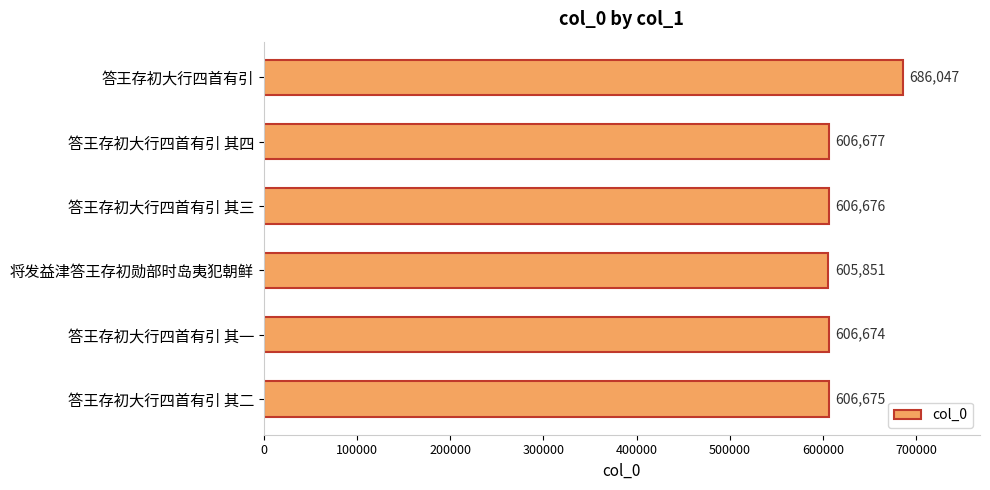

The value at 答王存初大行四首有引 is 206203. True or false?

False